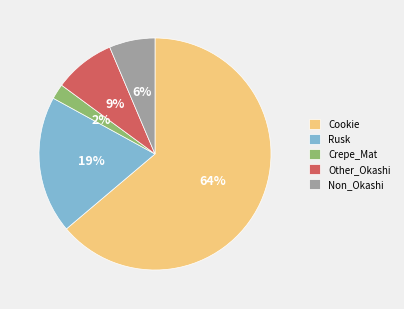

The Other_Okashi slice represents 1% of the pie. True or false?

False